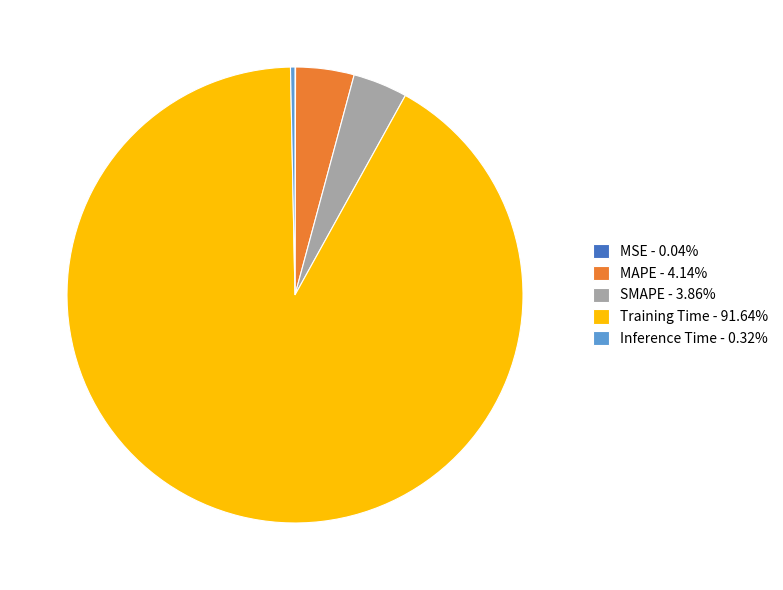

Do Inference Time - 0.32% and Training Time - 91.64% together represent more than half of the pie?

Yes